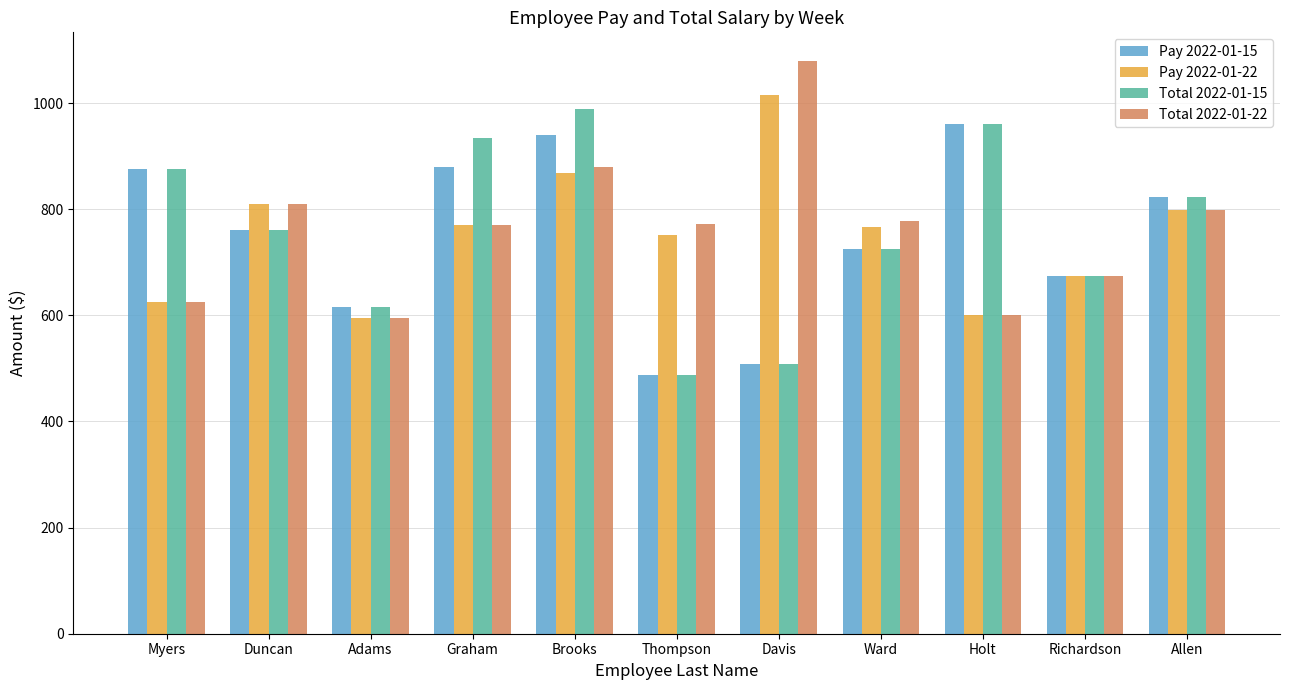

How many bars are there in total?

44